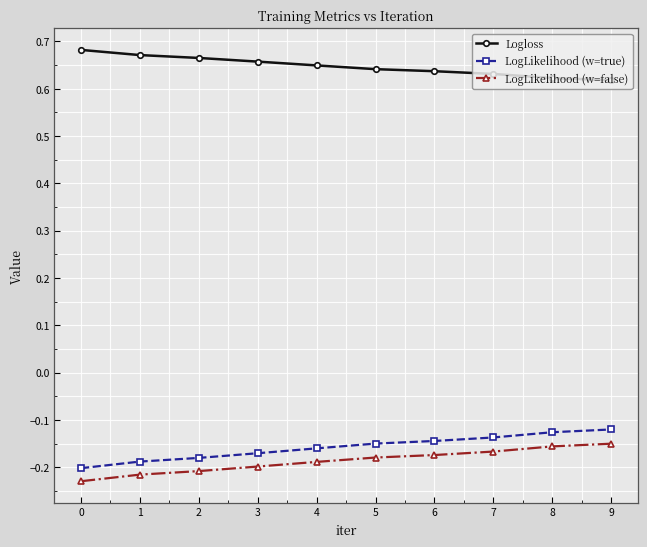

At how many categories does at least one series exceed 0?

10